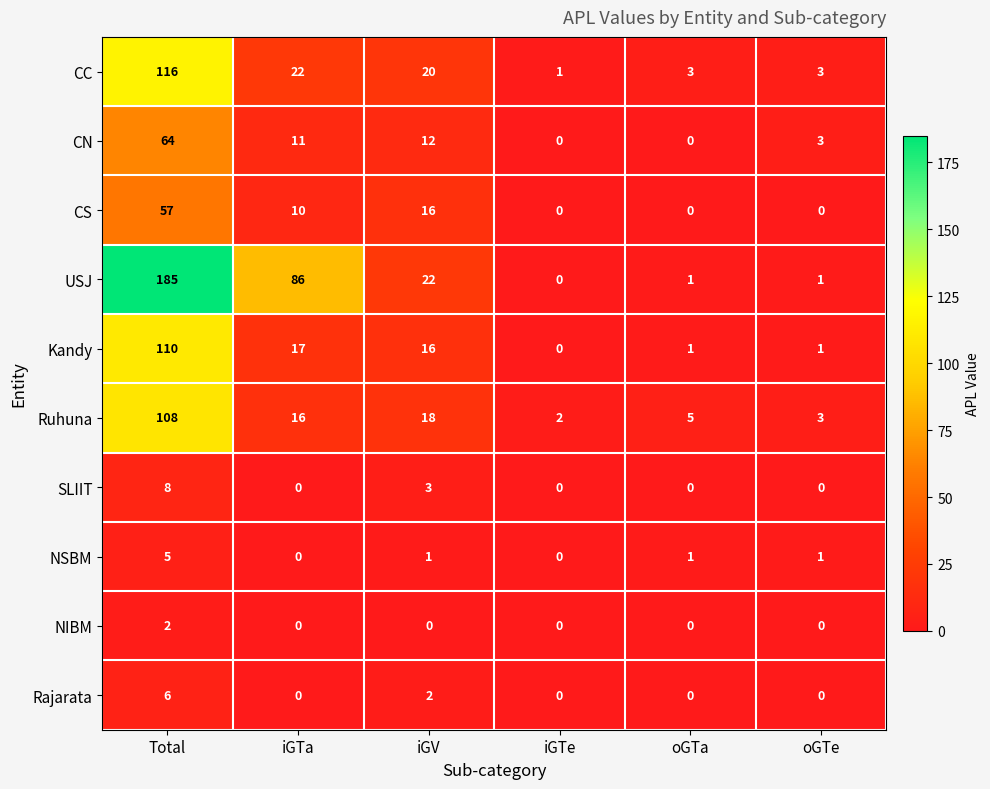

True or false: Rajarata has a value of 0 at iGTe.

True